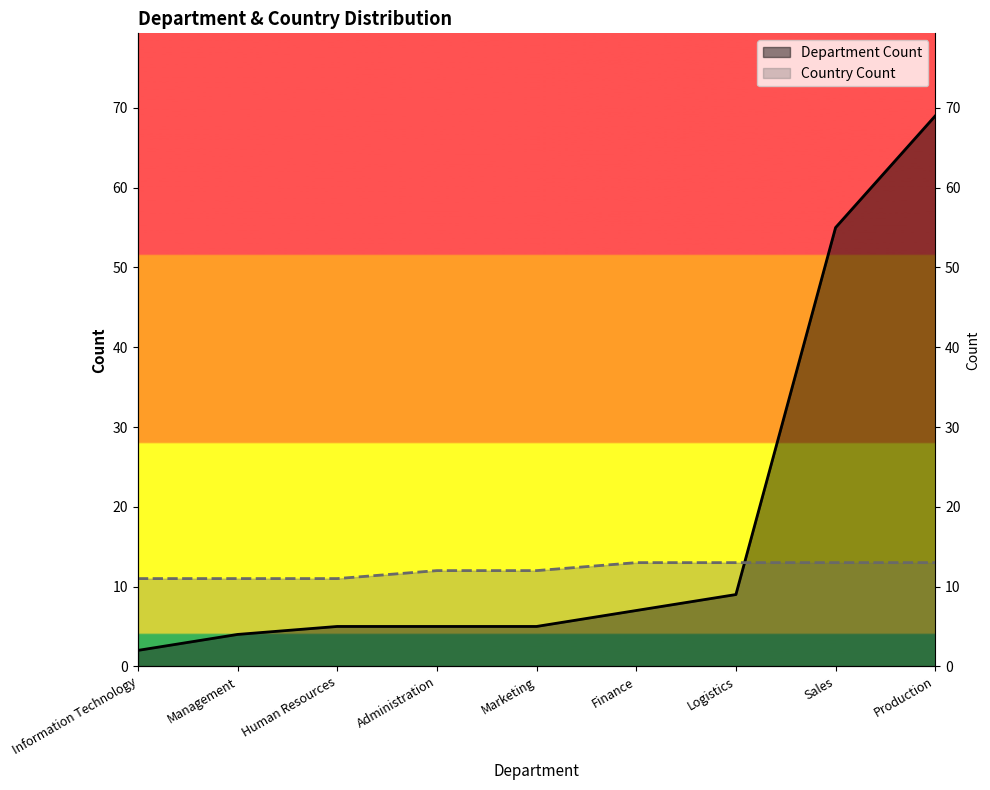

Read the Department Count value at Human Resources.

5